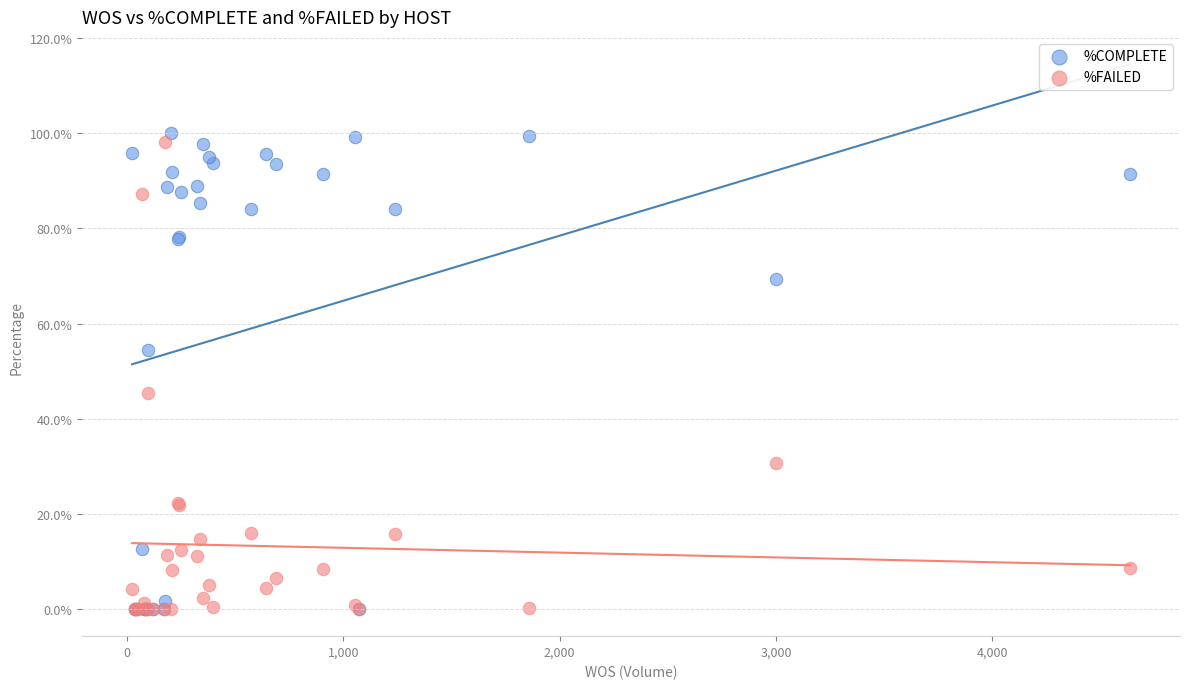

Which series has the widest spread of Y values?

%COMPLETE